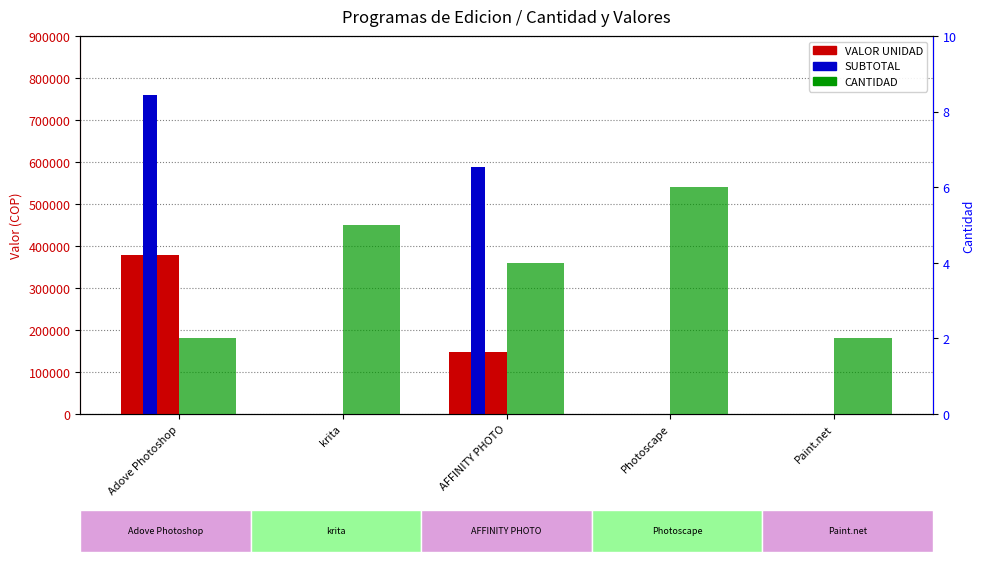

Reading right to left, what are all the values shown in this chart?

VALOR UNIDAD: Paint.net=0	Photoscape=0	AFFINITY PHOTO=147000	krita=0	Adove Photoshop=379680
SUBTOTAL: Paint.net=0	Photoscape=0	AFFINITY PHOTO=588000	krita=0	Adove Photoshop=759360
CANTIDAD: Paint.net=2	Photoscape=6	AFFINITY PHOTO=4	krita=5	Adove Photoshop=2